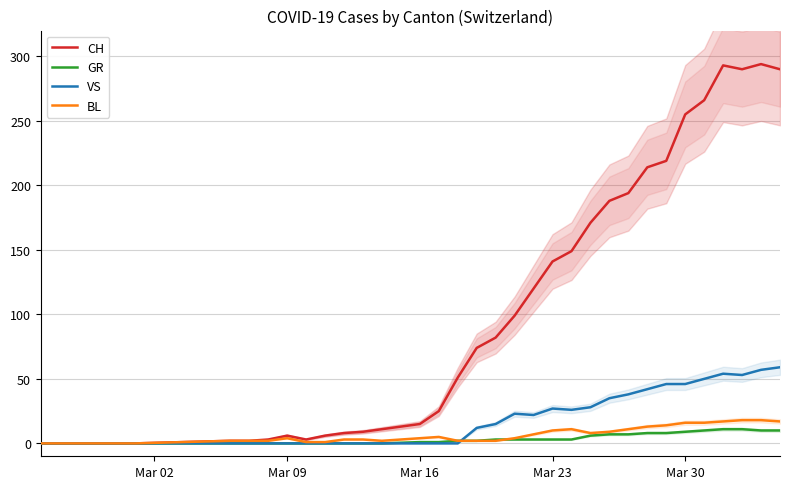

How many values in the BL series are below 4?

17